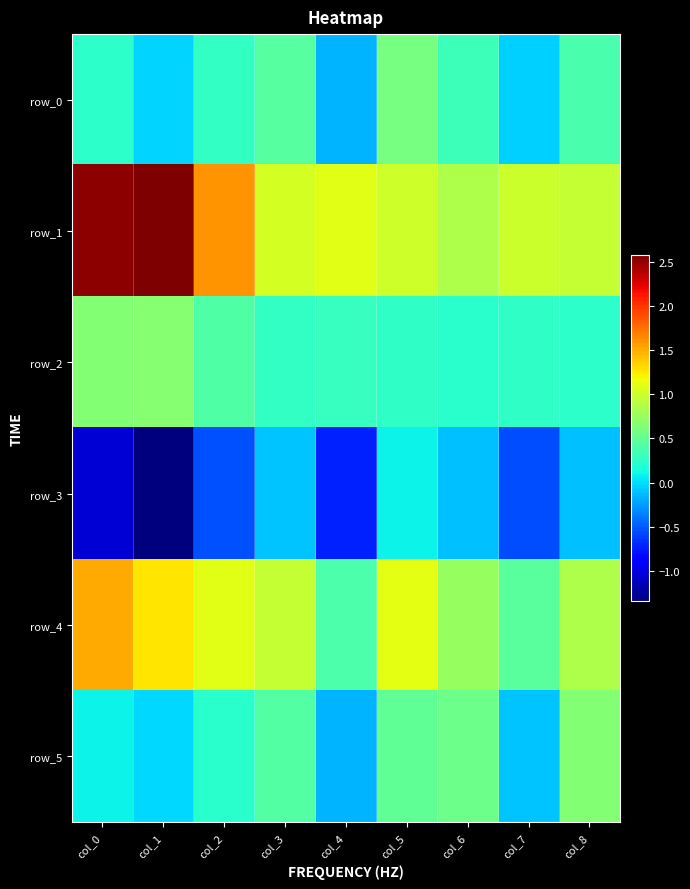

Which series has the largest total across all categories?

row_1